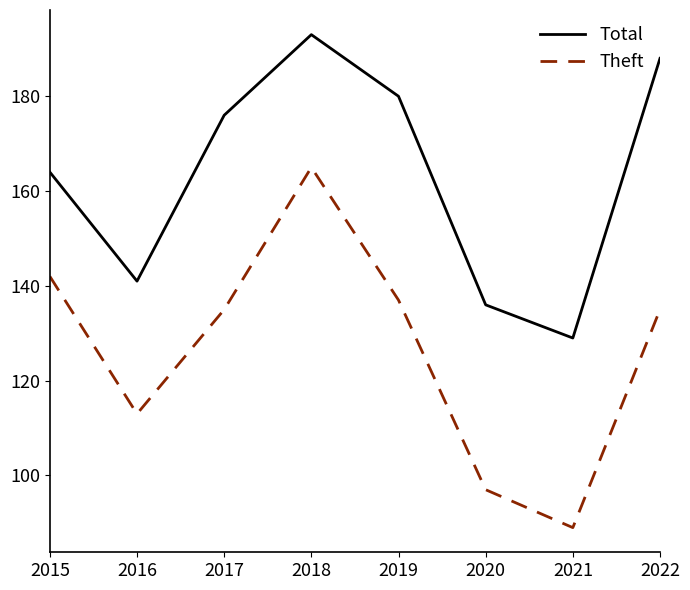

Rank the series at 2020 from highest to lowest value.

Total, Theft